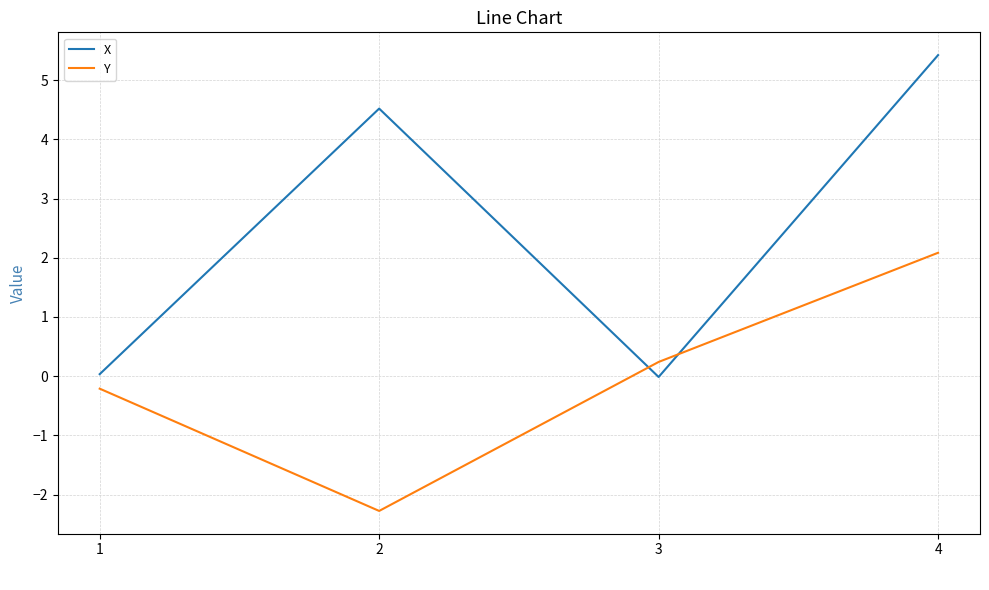

True or false: Y has a value of -2.3 at 2.

True